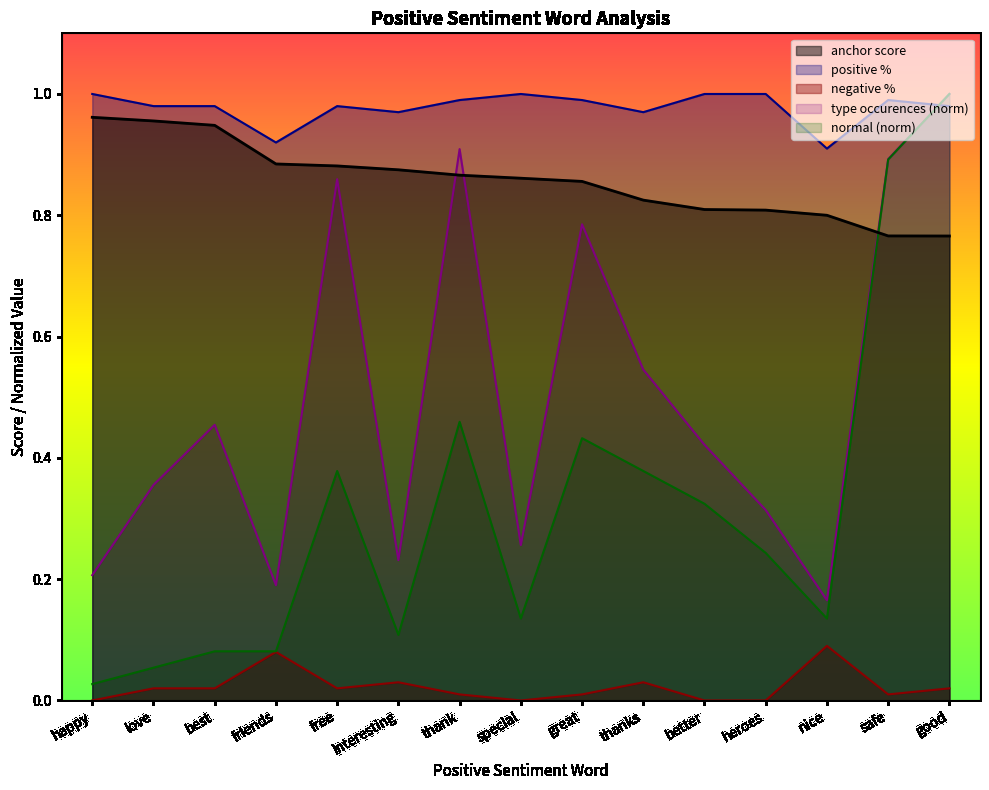

What is the maximum value for negative %?

0.1